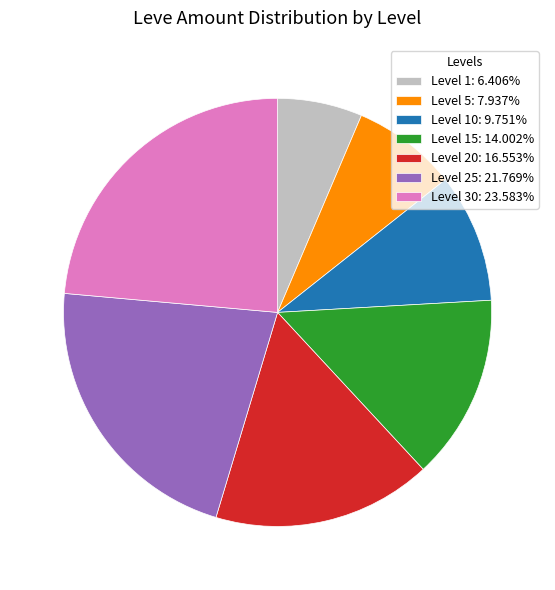

Do Level 25: 21.769% and Level 30: 23.583% together represent more than half of the pie?

No